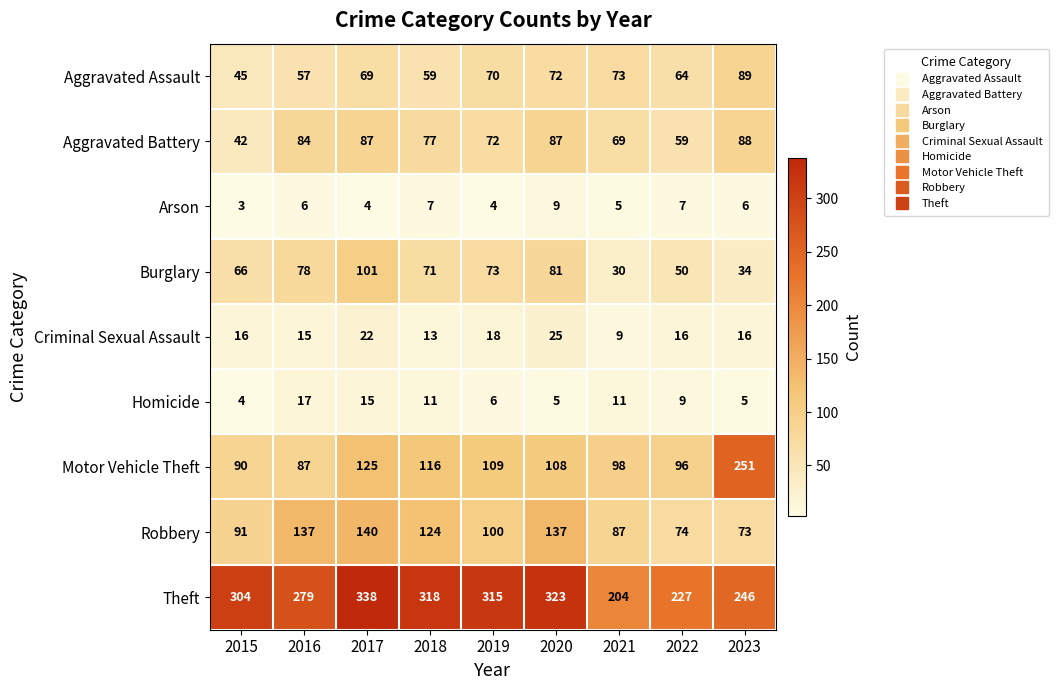

What is the approximate value of Aggravated Assault at 2016?

57